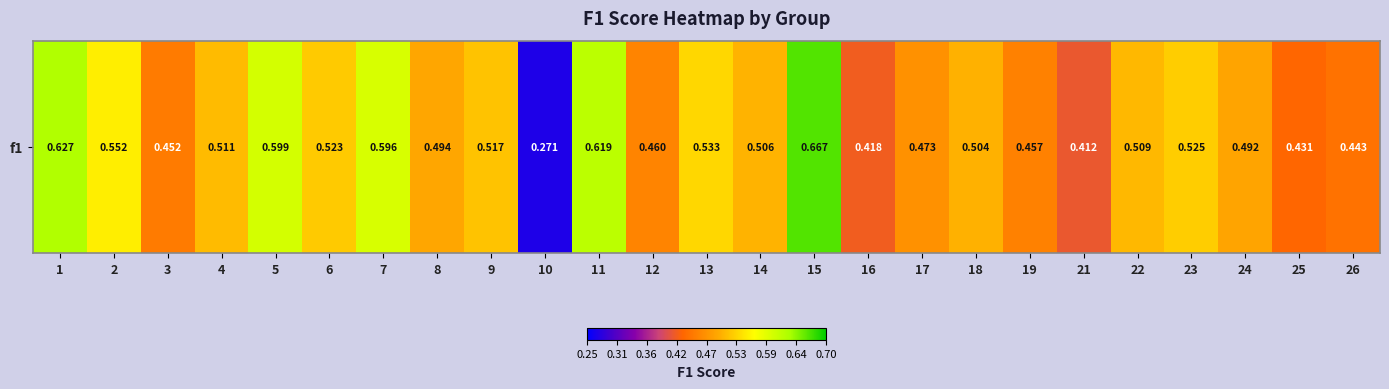

How many series are shown in this chart?

1